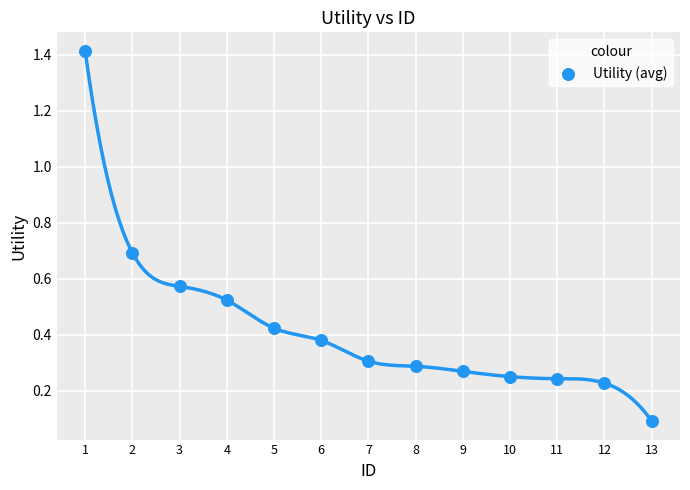

What is the range of Y values (max minus min)?

1.3